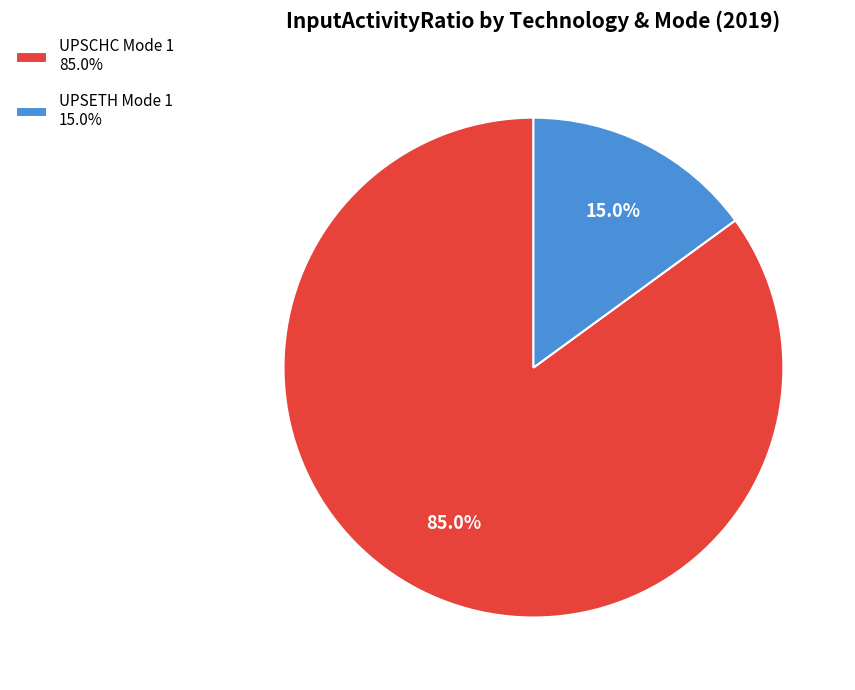

Approximately how many times larger is the value at UPSCHC Mode 1 85.0% compared to UPSETH Mode 1 15.0%?

5.7